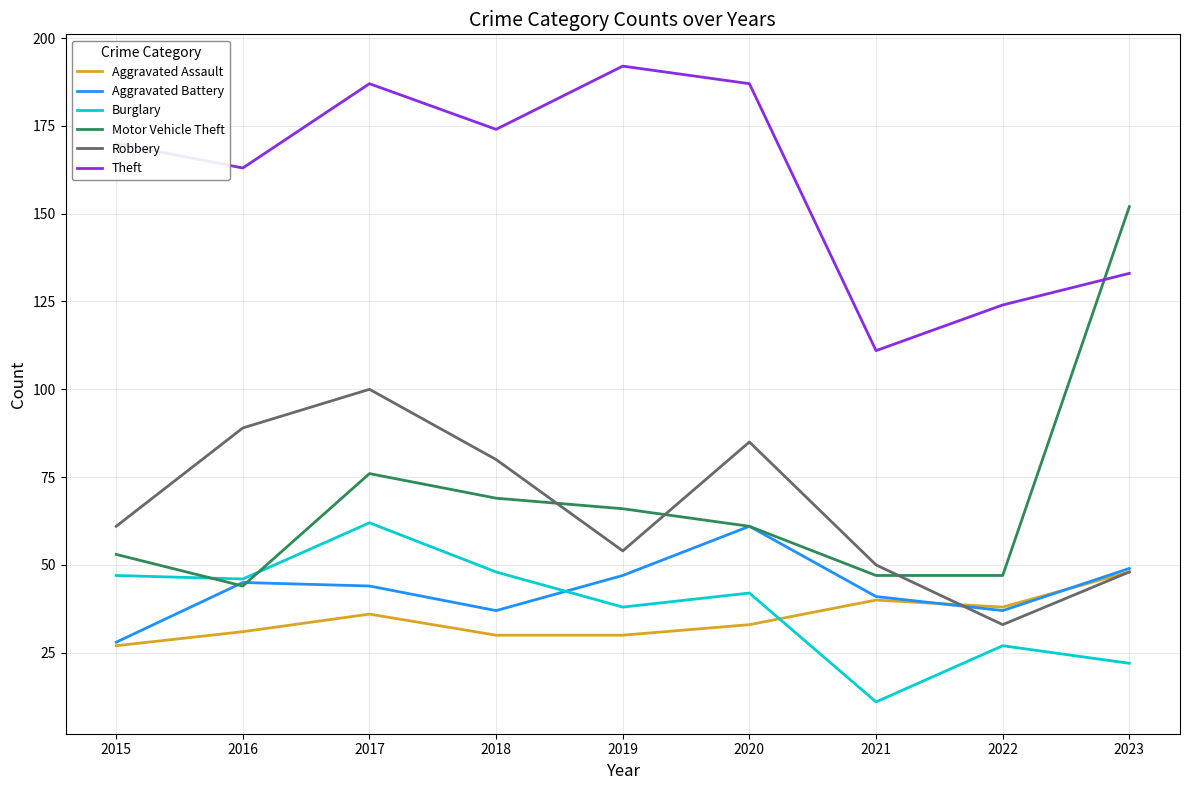

What is the difference between the highest and lowest values at 2022?

97